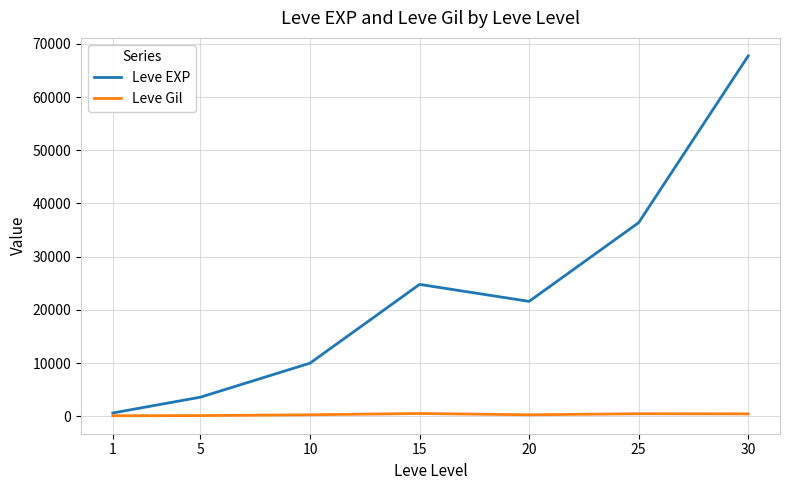

List the series in order of their peak value, highest first.

Leve EXP, Leve Gil